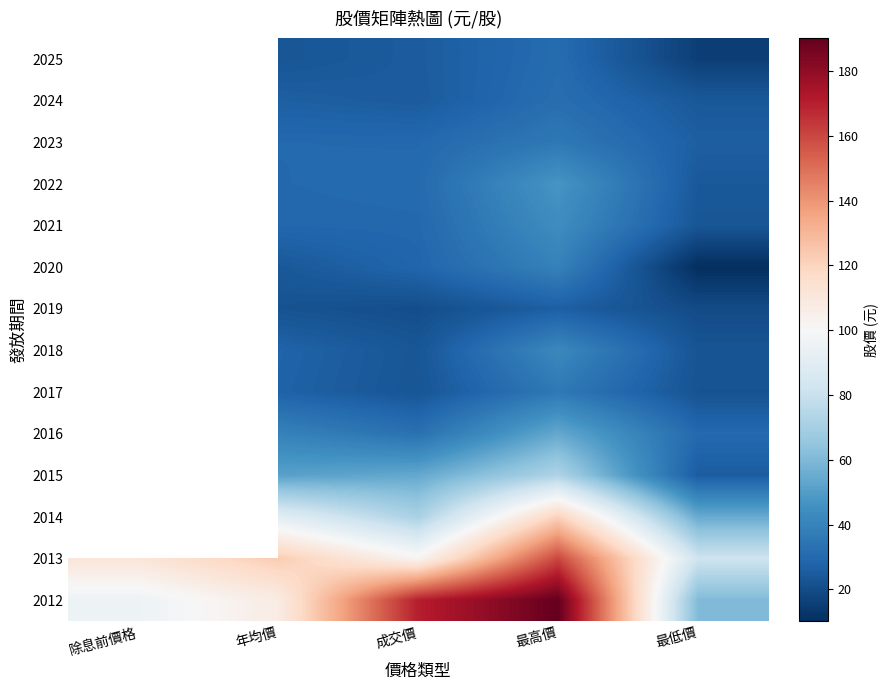

At which category is the sum across all series the highest?

最高價